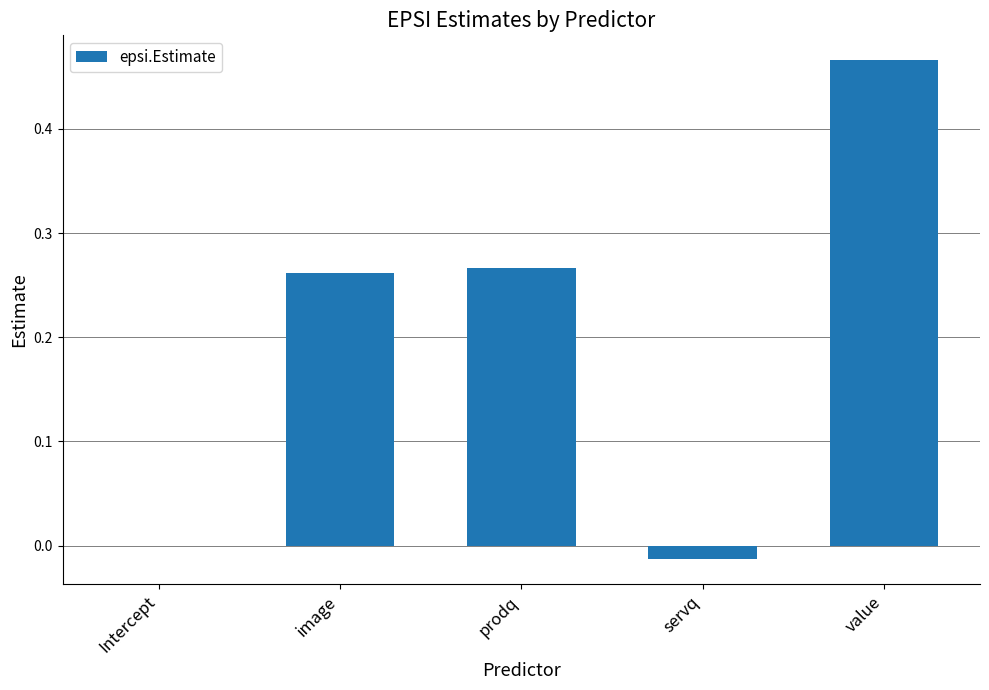

The value at value is 0.1. True or false?

False